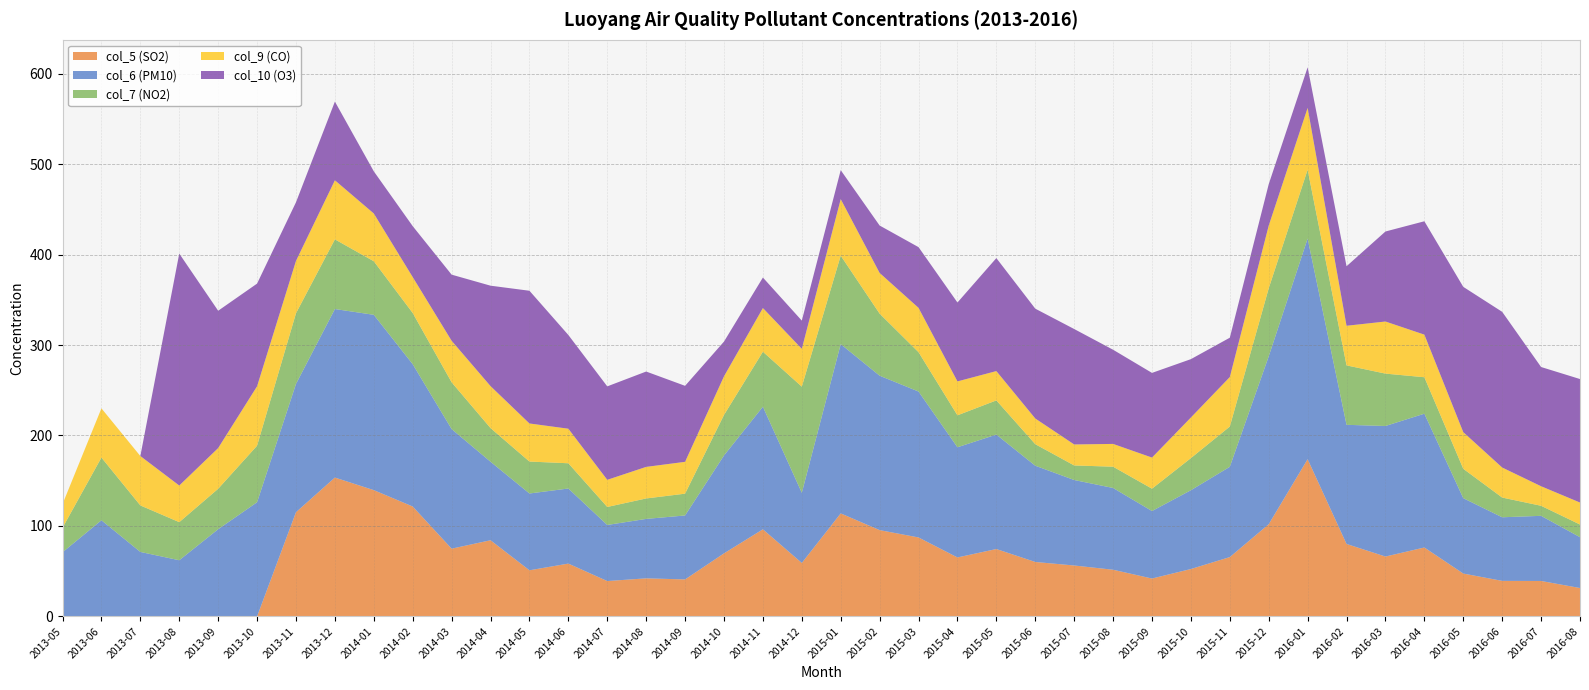

Reading left to right, extract all data points from this chart.

col_5 (SO2): 0.0	0.0	0.0	0.0	0.0	0.0	115.2	153.5	139.6	121.5	74.9	84.2	51.0	58.4	39.1	42.1	40.9	69.7	96.3	59.1	113.9	95.4	87.3	65.2	74.5	60.2	56.3	51.6	41.9	52.4	65.6	101.9	173.8	80.1	66.2	76.2	47.4	39.3	39.2	31.4
col_6 (PM10): 70.9	106.3	71.3	62.1	96.4	126.2	141.8	186.3	193.8	157.3	132.2	86.8	84.9	83.0	62.0	65.7	70.7	108.2	135.5	77.6	187.1	170.7	161.3	121.8	126.5	106.4	94.5	90.4	74.6	87.1	99.8	185.6	243.9	131.7	144.3	147.9	83.3	70.3	72.0	56.2
col_7 (NO2): 27.1	69.3	51.4	42.1	44.7	62.5	78.1	77.0	59.2	56.6	51.7	37.2	35.3	27.9	19.9	22.6	24.1	44.8	60.8	117.3	97.8	68.6	43.5	35.3	37.8	23.8	16.1	23.5	24.7	35.5	44.5	75.2	76.1	65.7	57.9	40.3	32.5	21.8	11.1	14.0
col_9 (CO): 26.2	54.4	54.6	40.5	45.0	65.7	57.9	65.3	52.8	39.7	45.9	46.4	42.1	38.2	30.0	34.9	35.2	42.7	48.3	41.8	62.5	45.0	49.0	37.5	32.4	28.4	23.2	25.2	34.4	44.9	54.7	69.3	68.3	43.8	57.6	47.1	40.5	33.2	21.6	24.3
col_10 (O3): 0.0	0.0	0.0	256.4	151.8	113.5	64.8	87.0	46.6	56.3	73.1	111.0	146.7	103.6	103.3	105.4	84.0	38.4	33.7	31.2	32.0	52.4	67.1	87.2	124.9	121.4	127.6	104.1	93.6	64.5	43.5	45.8	44.9	65.8	99.5	125.3	160.6	172.1	131.8	136.5